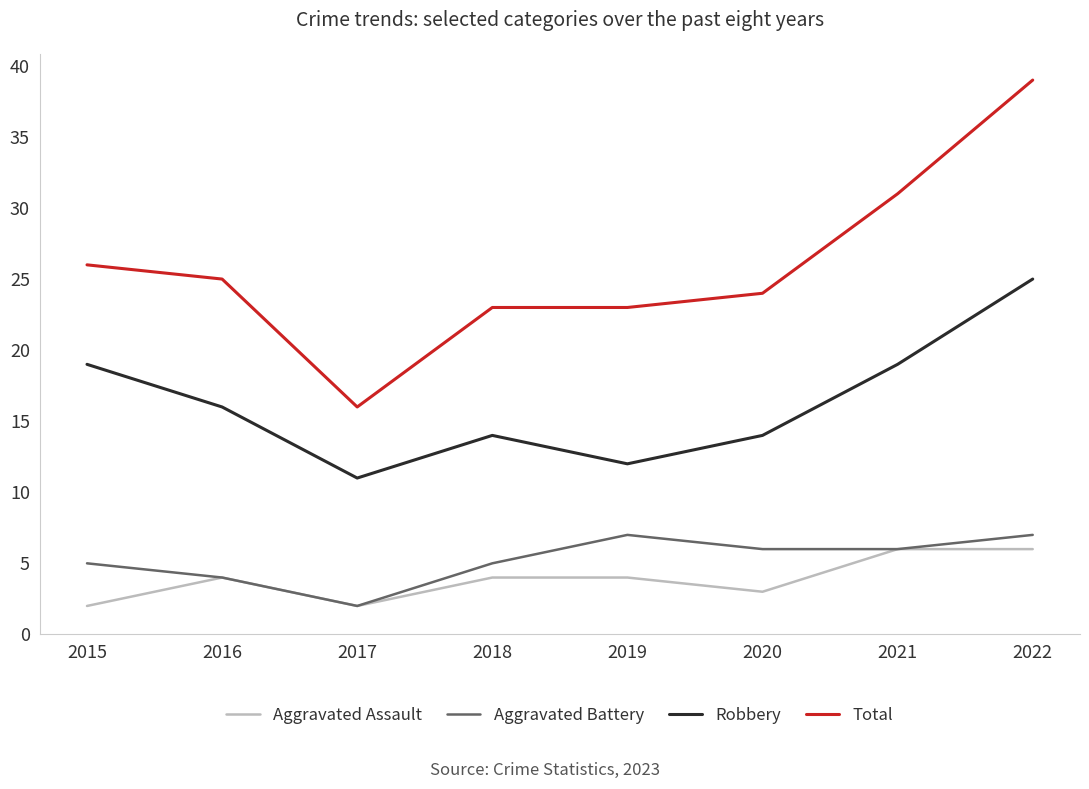

Reading right to left, extract all data points from this chart.

Aggravated Assault: 2022=6	2021=6	2020=3	2019=4	2018=4	2017=2	2016=4	2015=2
Aggravated Battery: 2022=7	2021=6	2020=6	2019=7	2018=5	2017=2	2016=4	2015=5
Robbery: 2022=25	2021=19	2020=14	2019=12	2018=14	2017=11	2016=16	2015=19
Total: 2022=39	2021=31	2020=24	2019=23	2018=23	2017=16	2016=25	2015=26